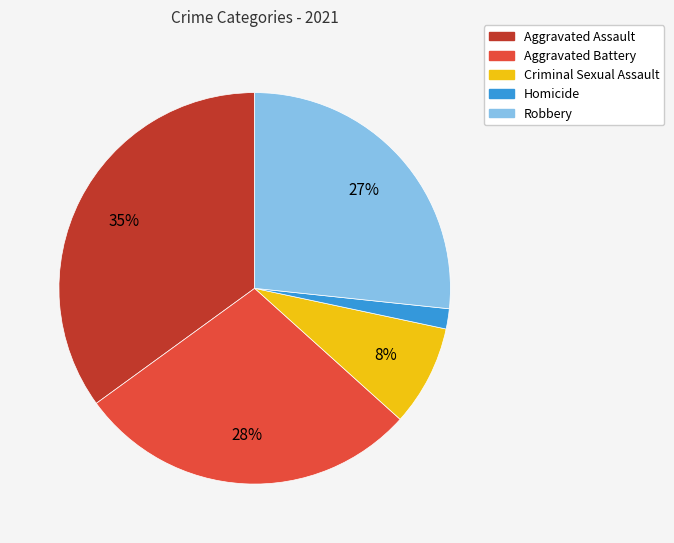

Is Aggravated Battery the majority of the pie?

No